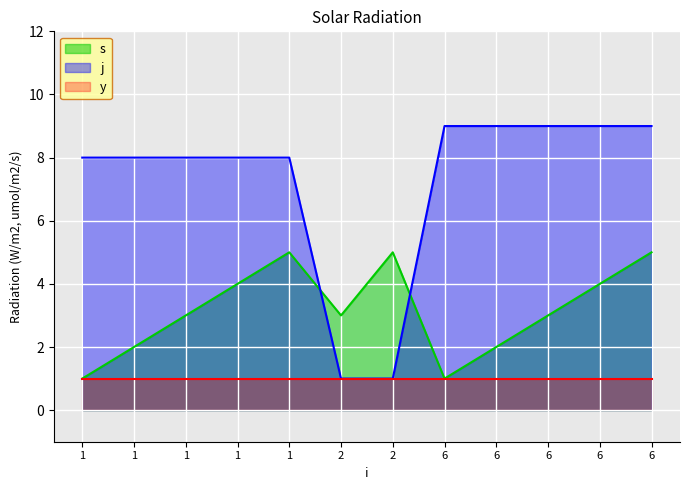

What is the difference between the maximum and minimum values in the s series?

4